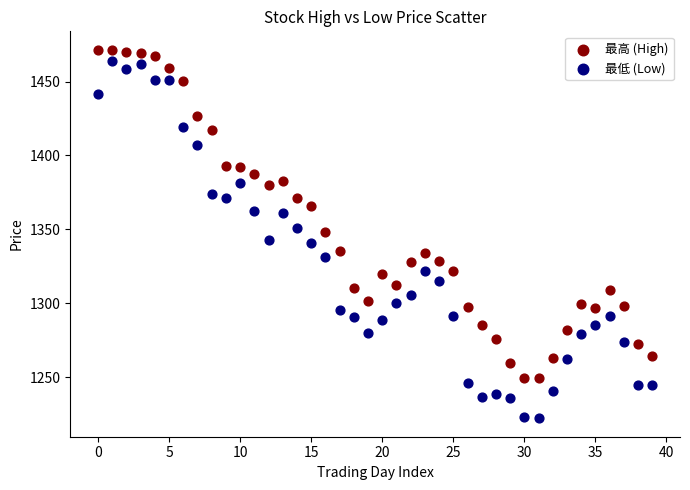

Which series reaches the minimum Y coordinate?

最低 (Low)